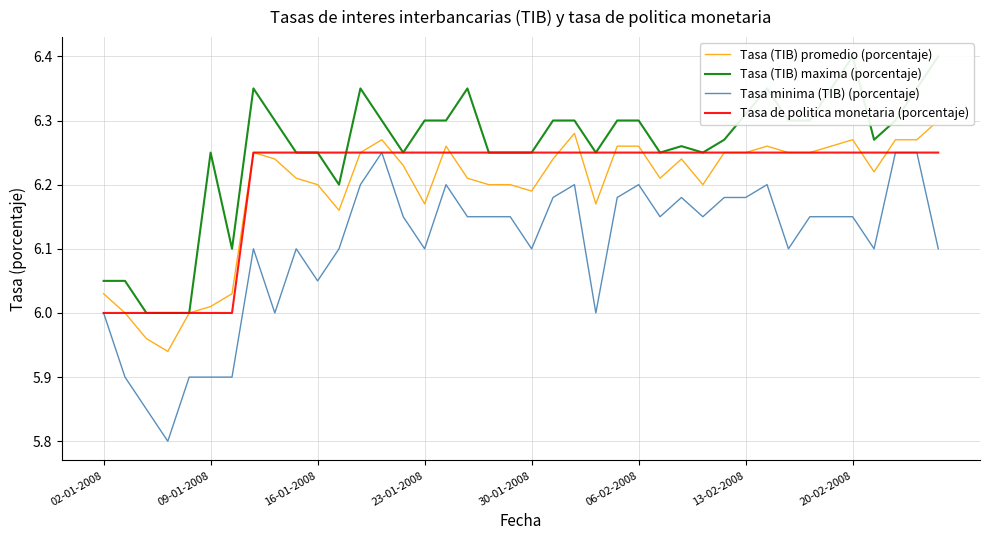

The value of Tasa (TIB) promedio (porcentaje) at 12 is 9.1. True or false?

False